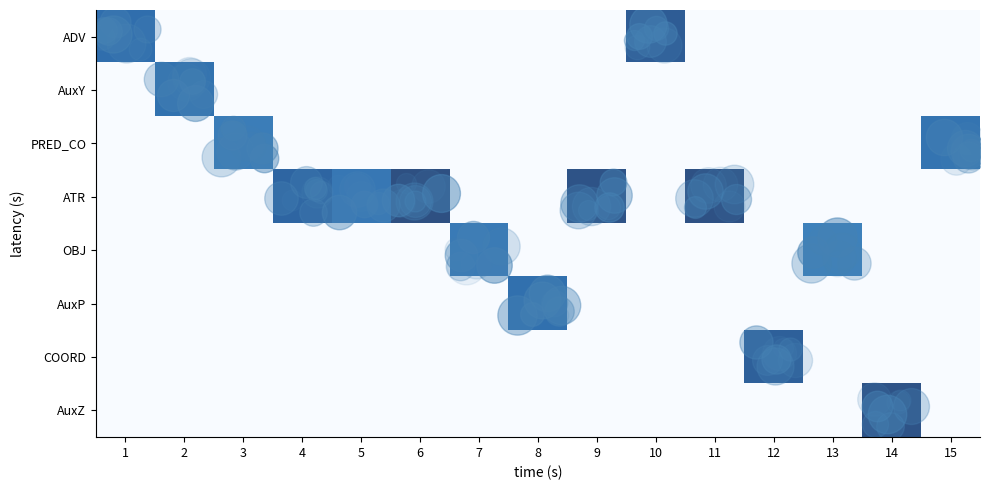

Which category has the lowest value across all series?

2